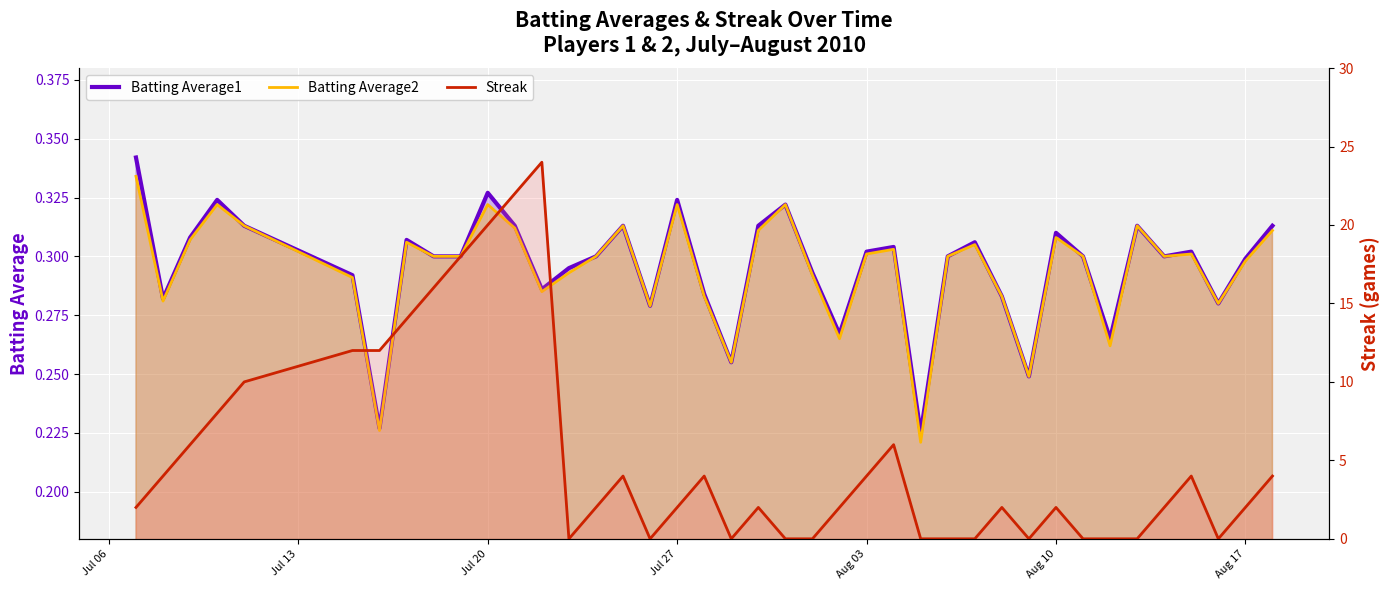

Which series has the largest total across all categories?

Streak